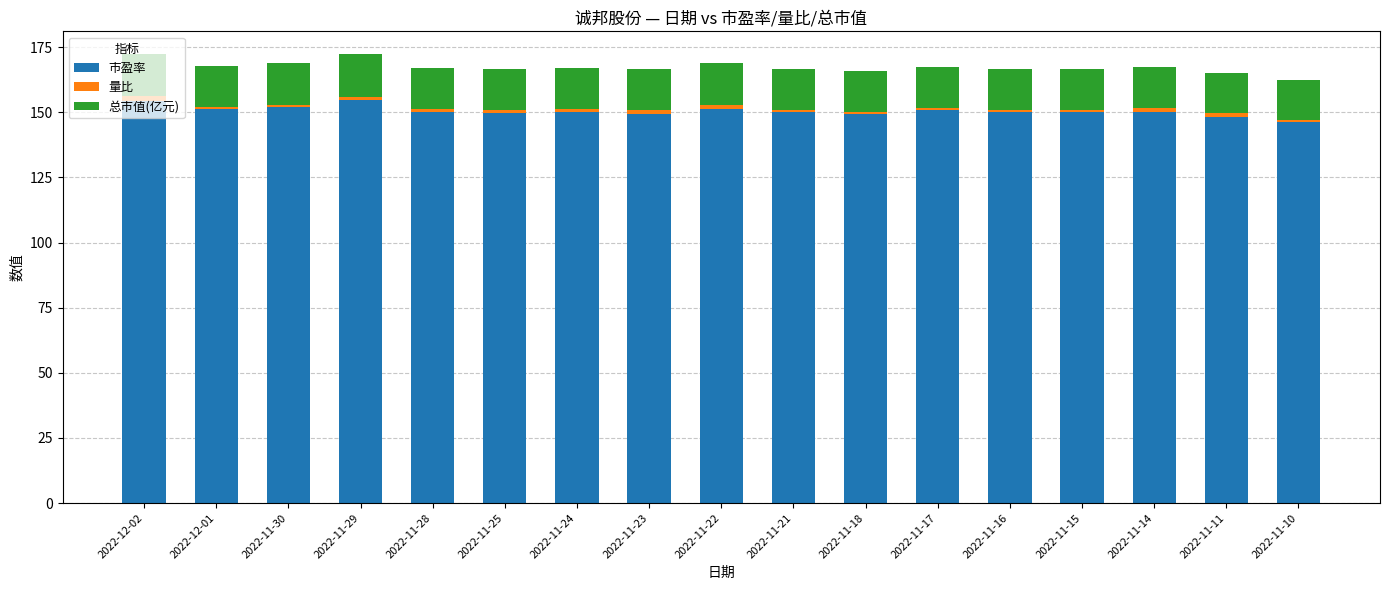

Count the number of data series in this chart.

3